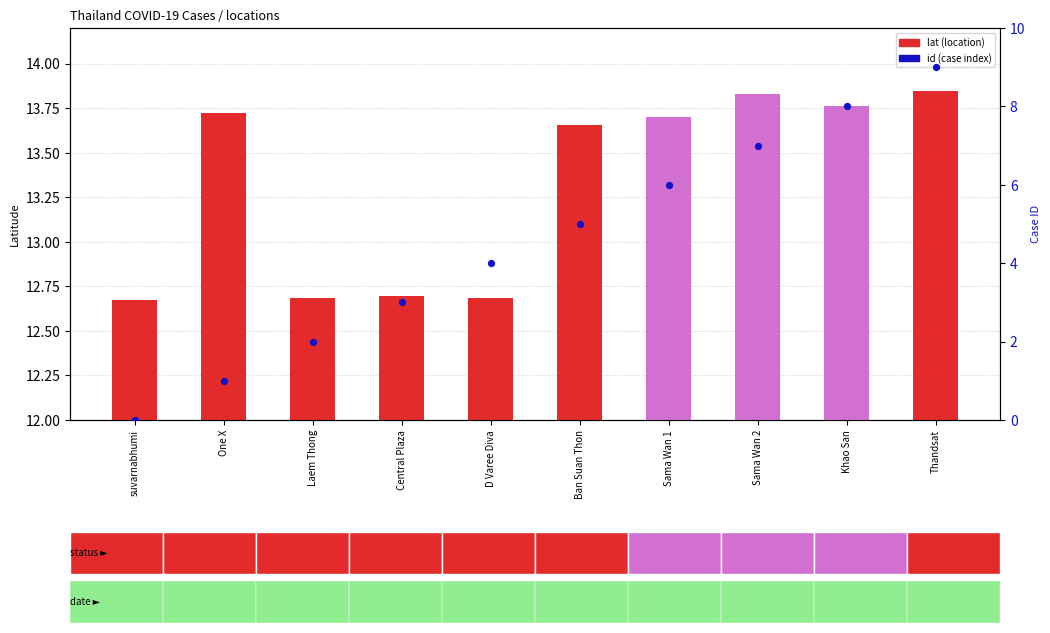

Which series contains the lowest Y value?

id (case index)